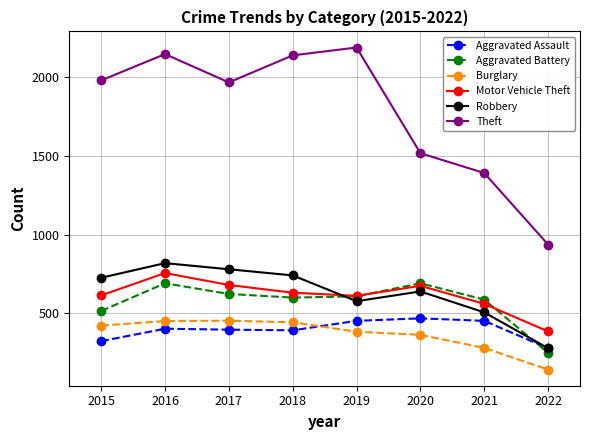

Is this an area chart (filled region under the line)?

No